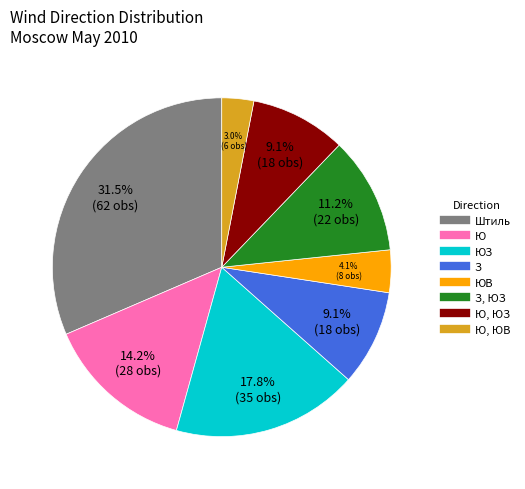

Does any single category account for the majority?

No